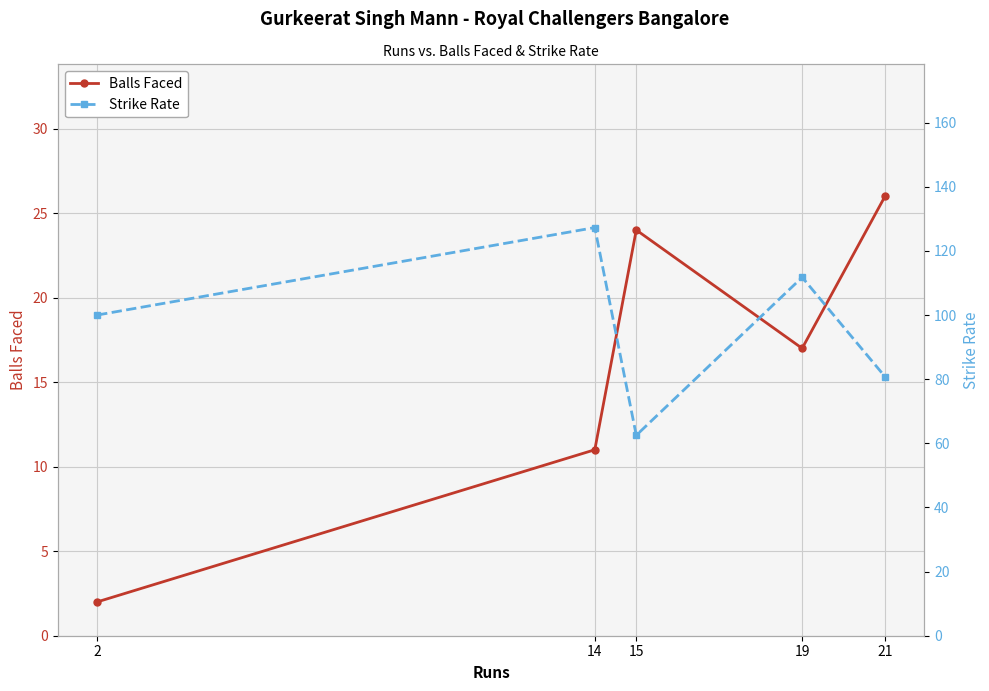

At how many categories does at least one series exceed 122?

1